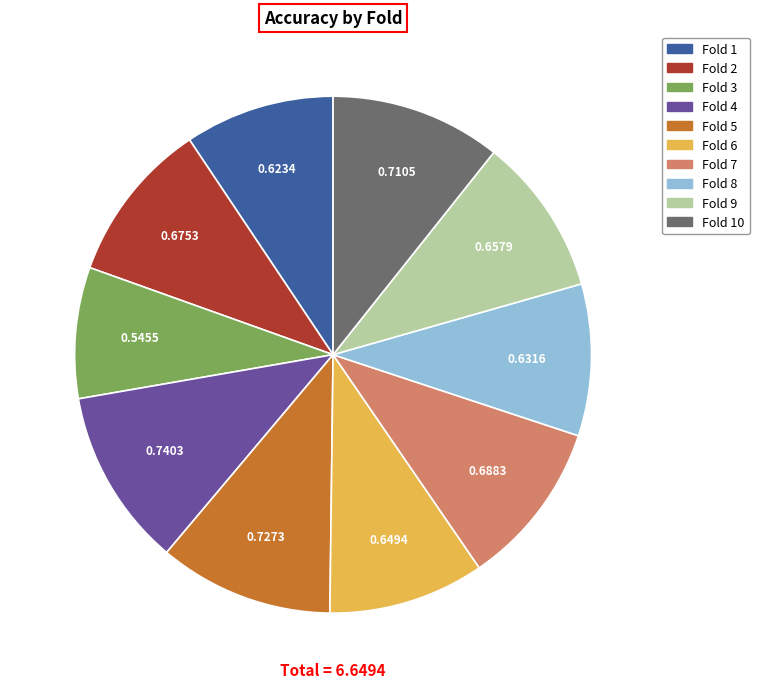

Do Fold 2 and Fold 9 together represent more than half of the pie?

No